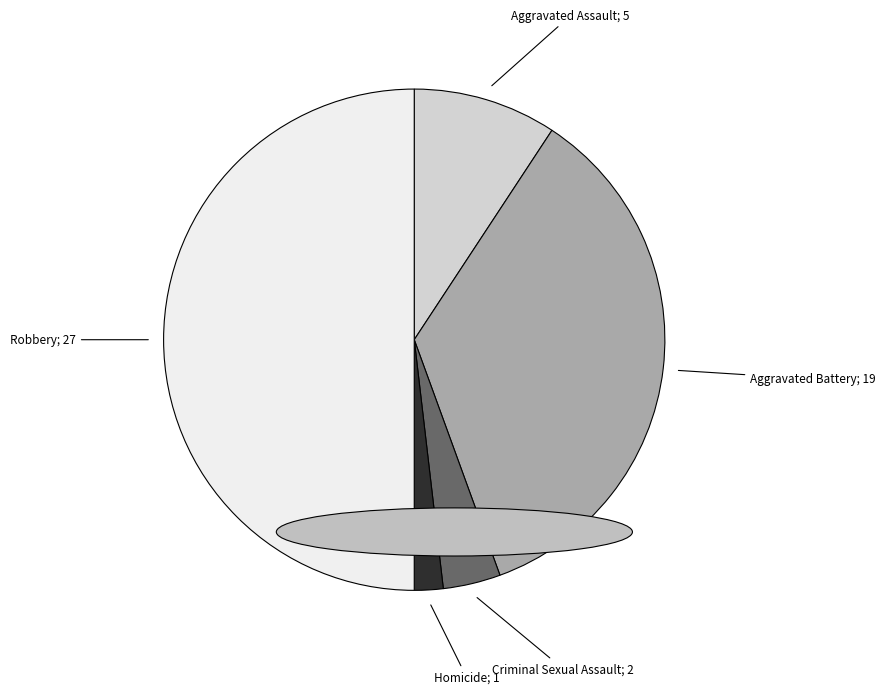

How many segments does this pie chart have?

5